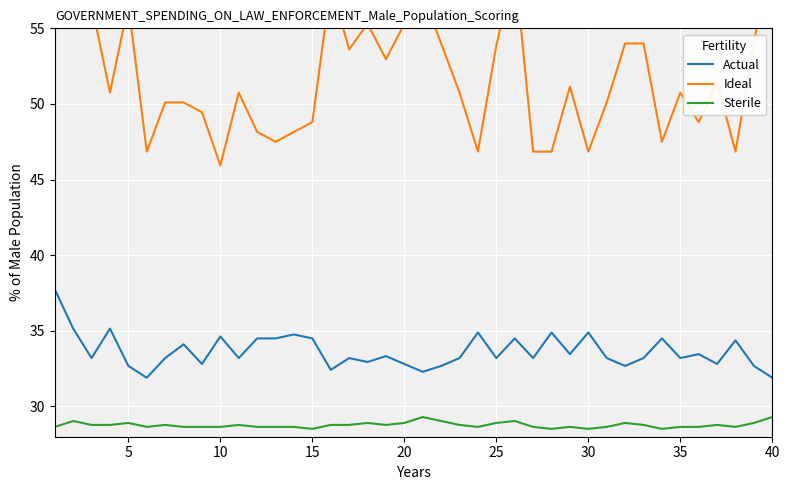

What is the minimum value shown in the chart?

28.5